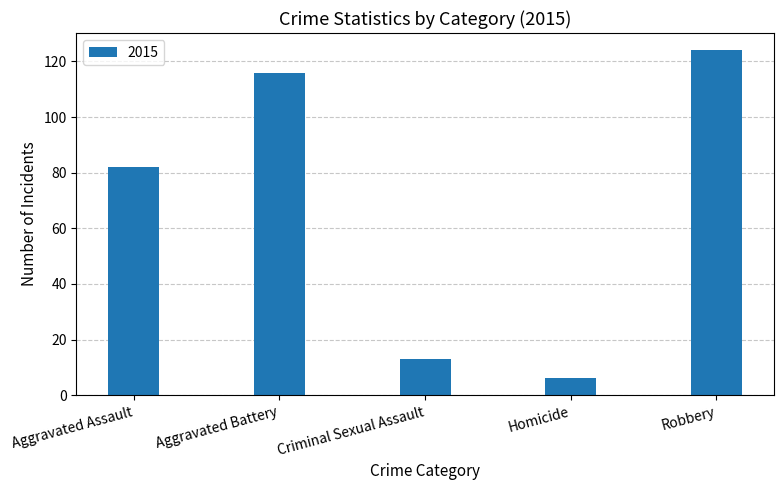

List the labels in order of value, smallest first.

Homicide, Criminal Sexual Assault, Aggravated Assault, Aggravated Battery, Robbery